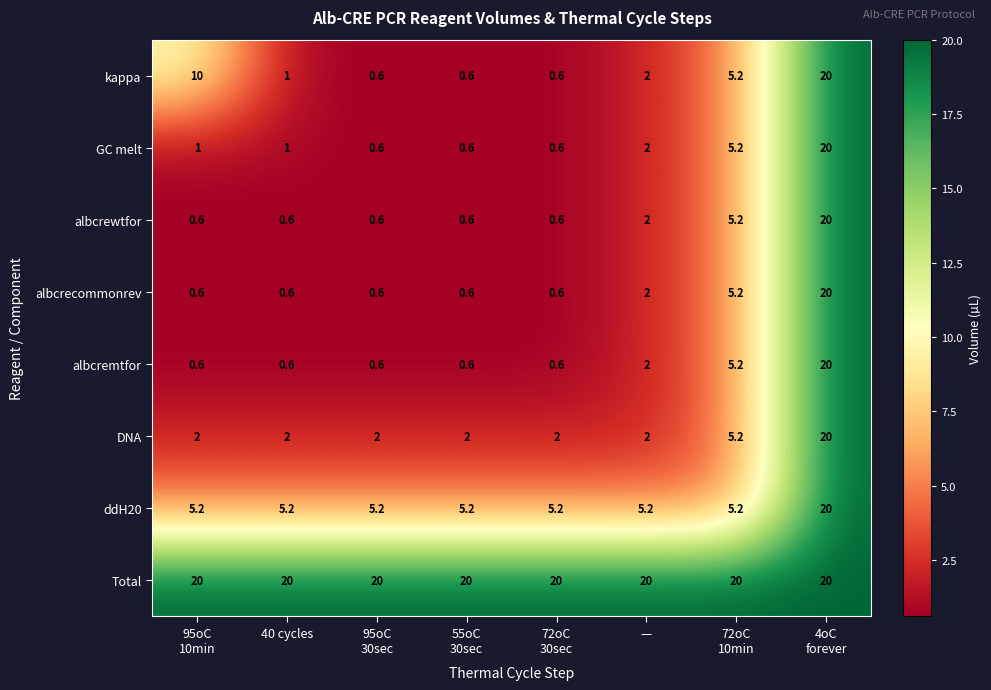

The value of albcremtfor at — is 2.0. True or false?

True